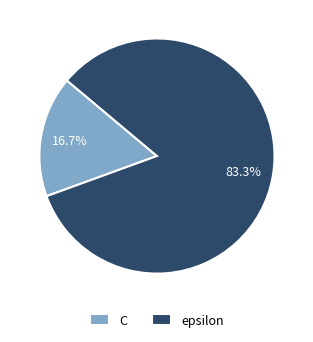

Do C and epsilon together represent more than half of the pie?

Yes